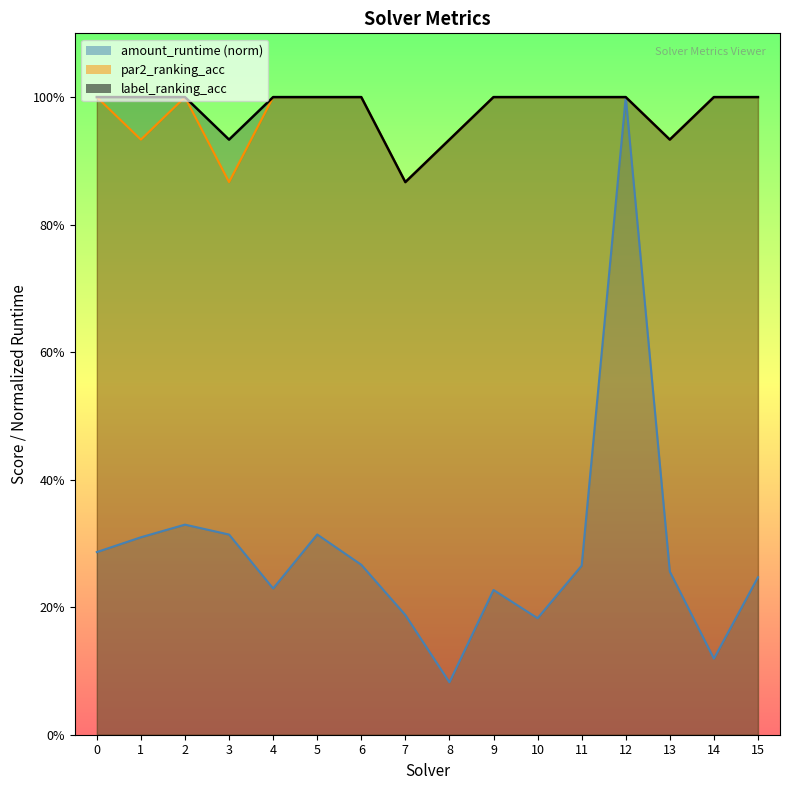

Is it true that par2_ranking_acc equals 0.9 at 7?

True